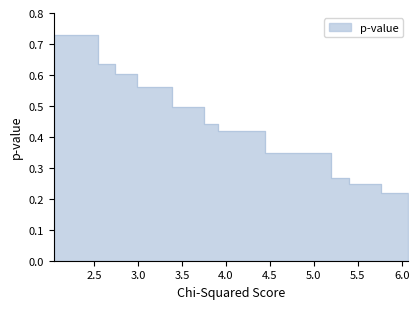

Between 3.745668316831679 and 3.380992111650484, which is larger?

3.745668316831679